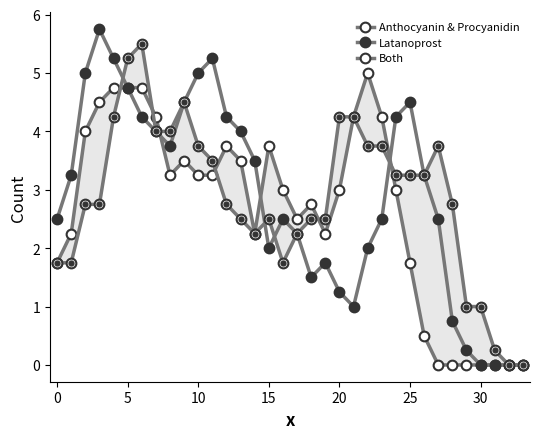

How many values in Both are above zero?

32